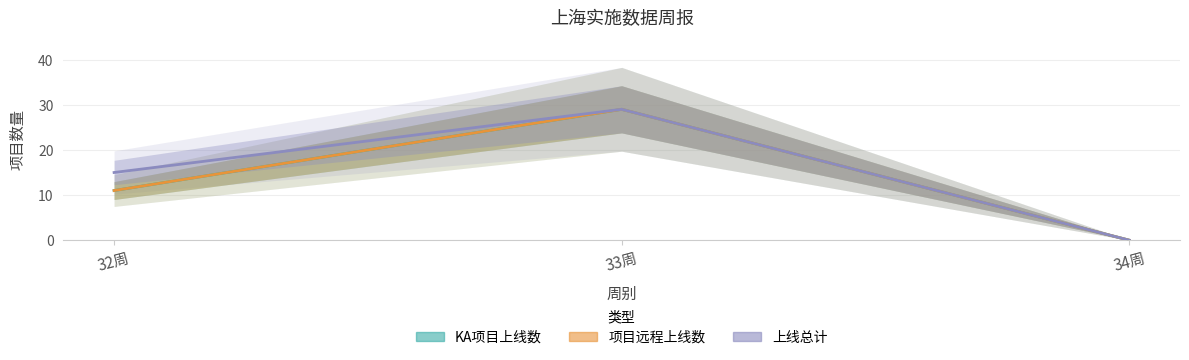

Reading left to right, extract all data points from this chart.

KA项目上线数: 11	29	0
项目远程上线数: 11	29	0
上线总计: 15	29	0